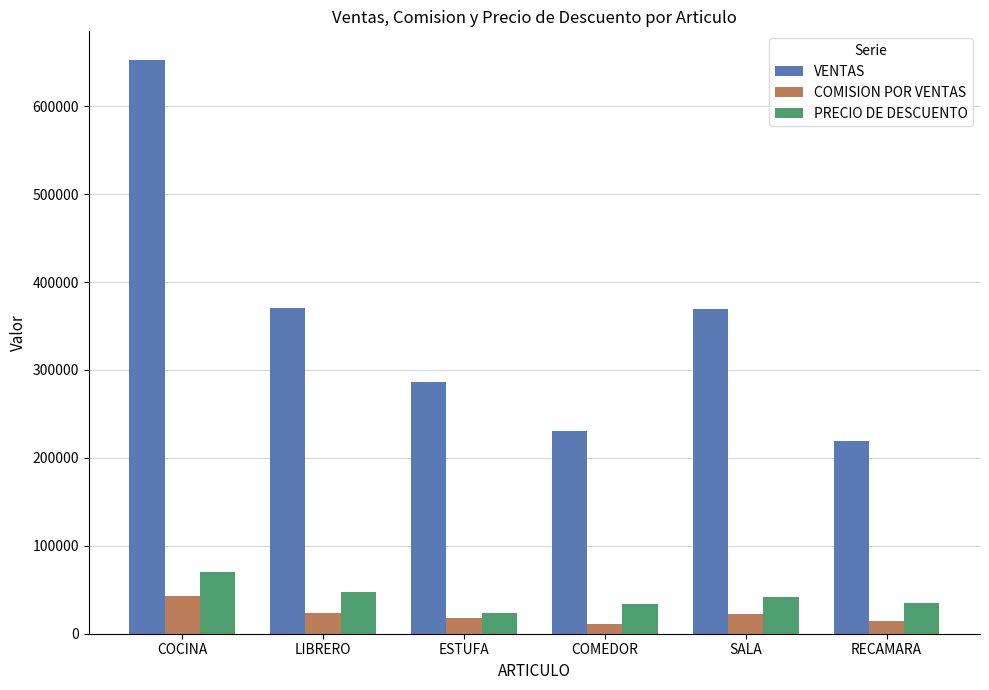

Is the value of PRECIO DE DESCUENTO at COCINA greater than the value of VENTAS at LIBRERO?

No